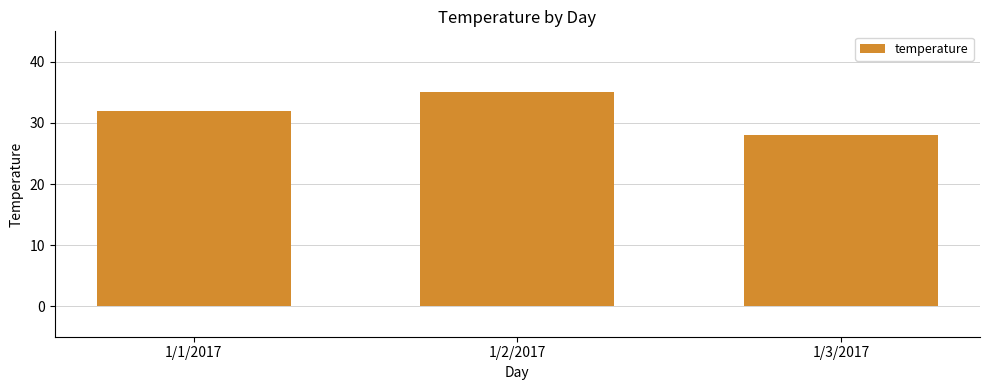

Does the chart contain any negative values?

No